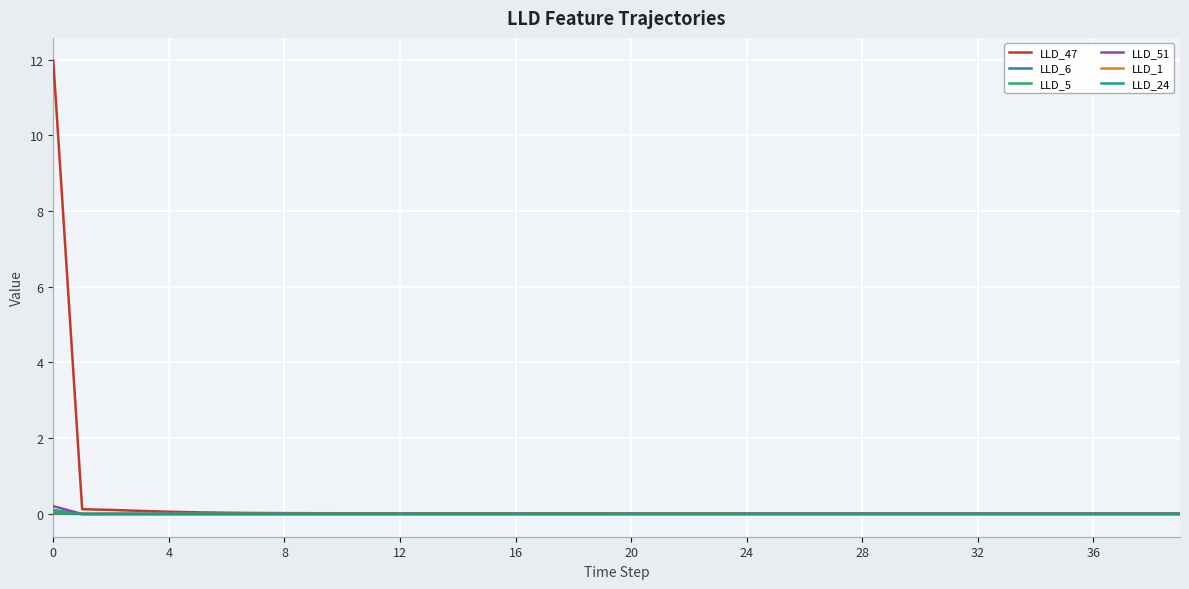

Which series has the largest total across all categories?

LLD_47